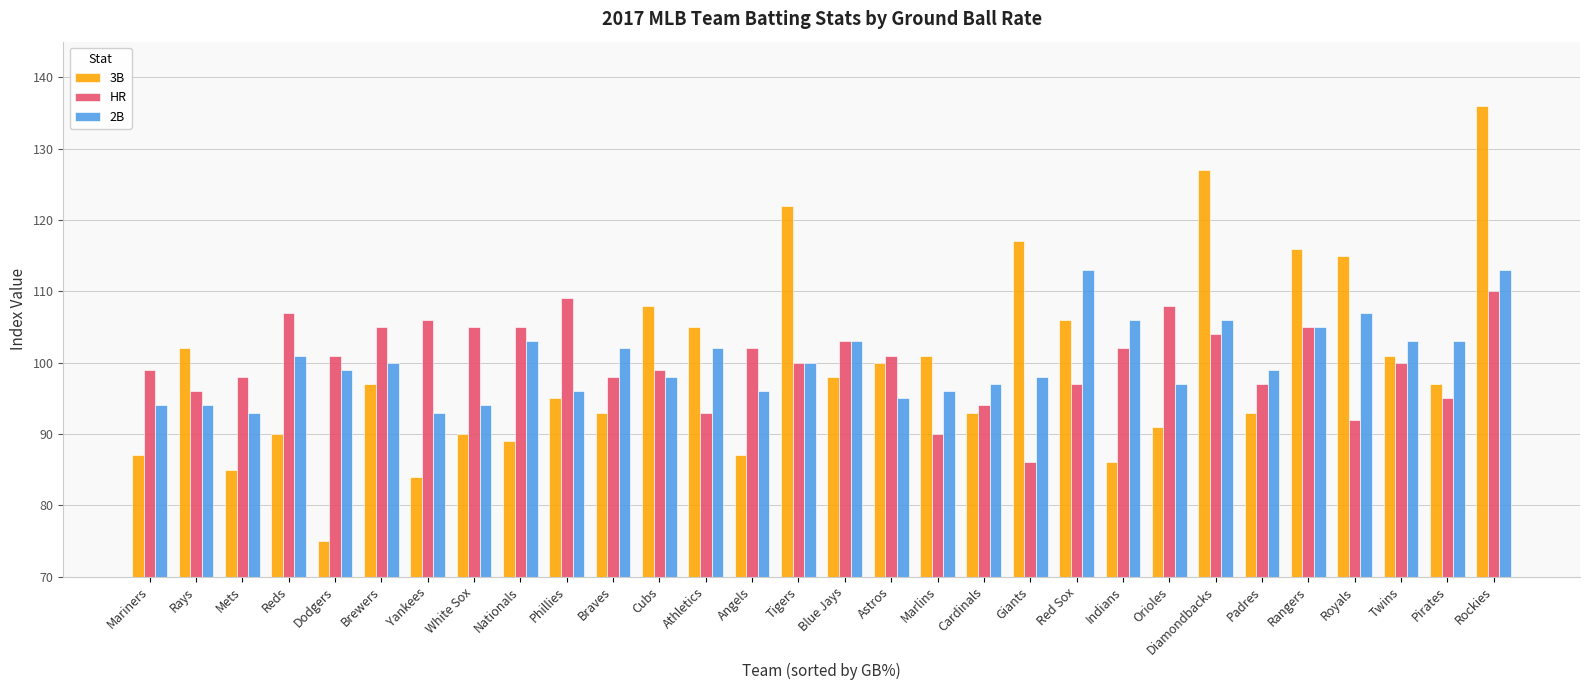

Between Reds and Yankees, which series saw the biggest shift?

2B